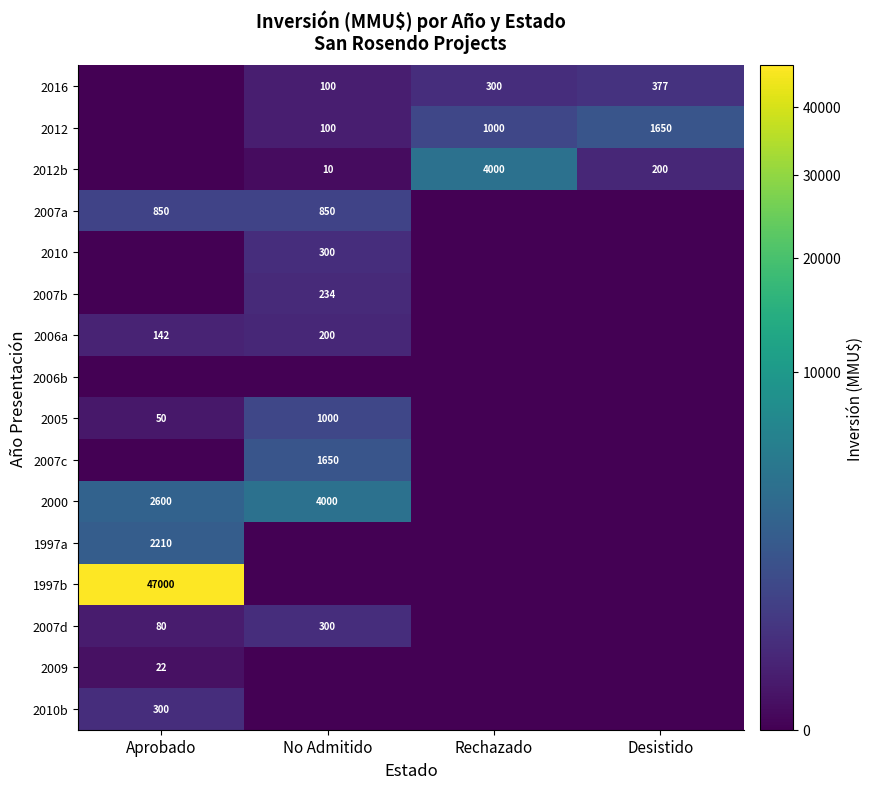

The 2012 series shows 100 at No Admitido. True or false?

True